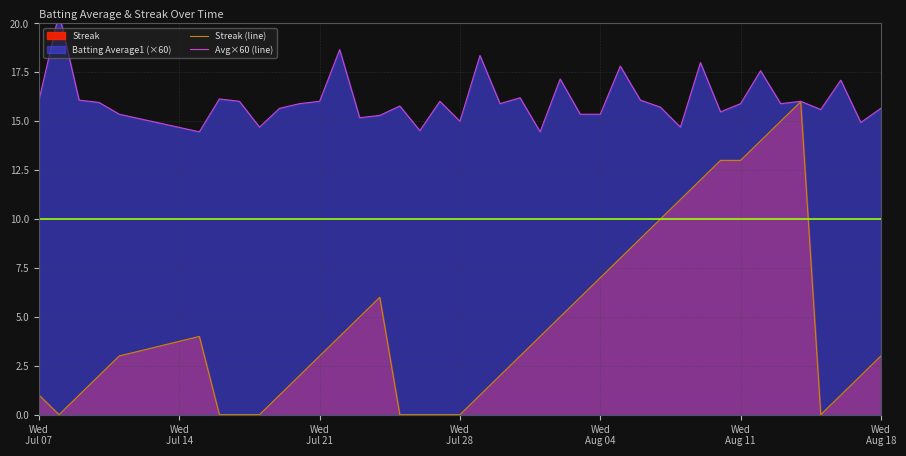

What is the greatest value displayed?

20.5